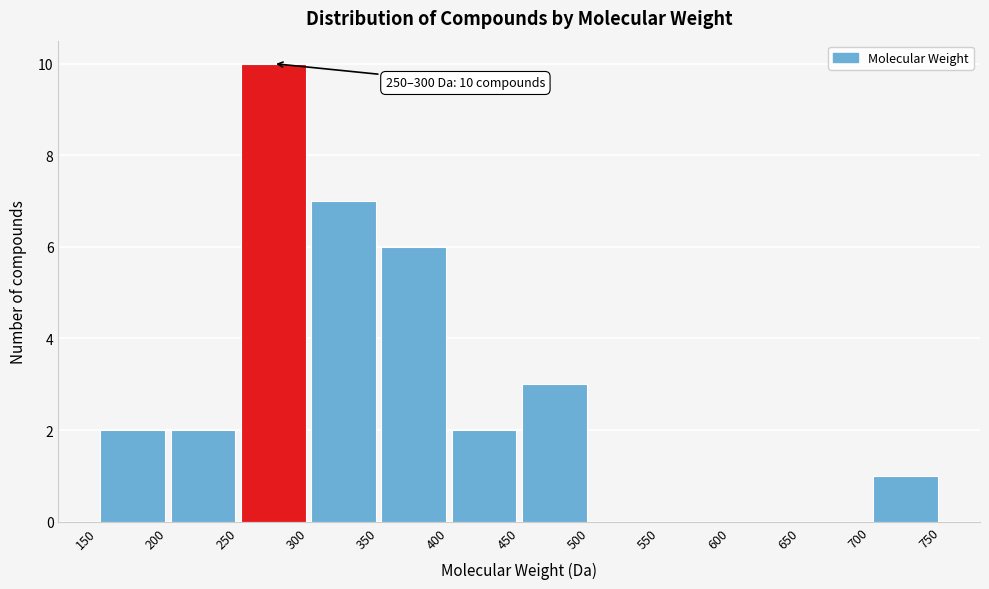

Over which range of the x-axis is the bar tallest?

250 to 300